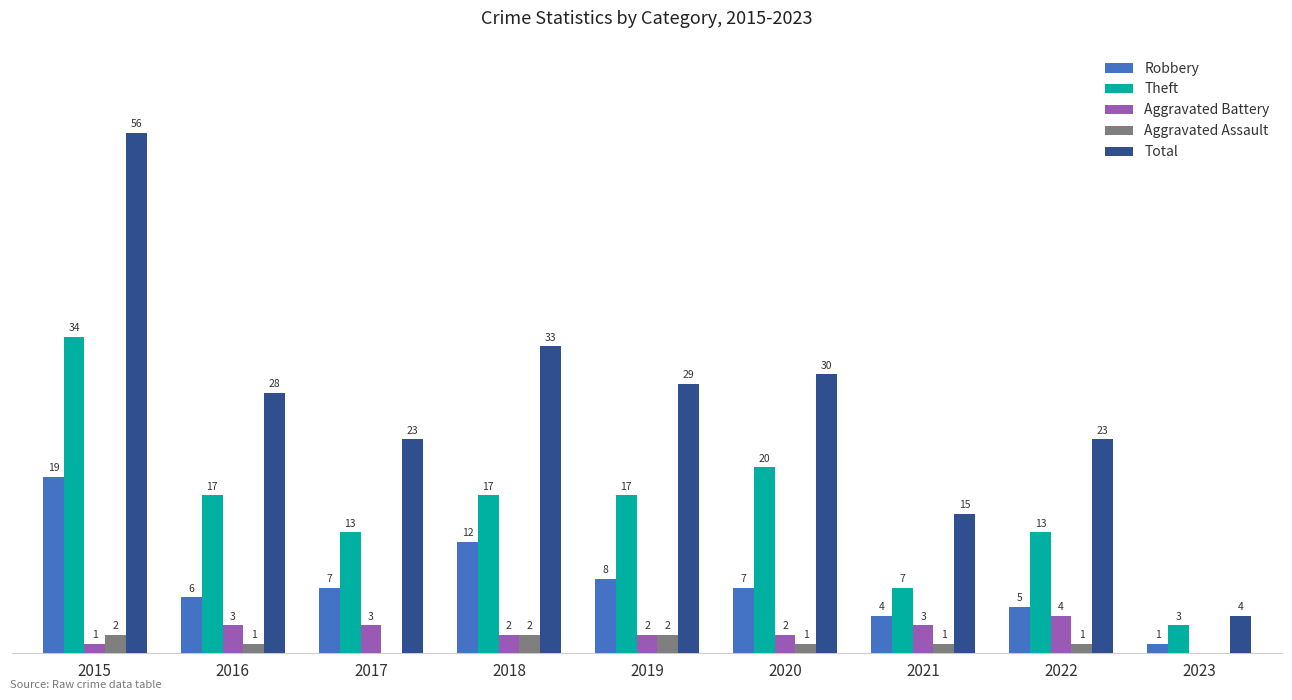

Between 2021 and 2023, which series saw the biggest shift?

Total